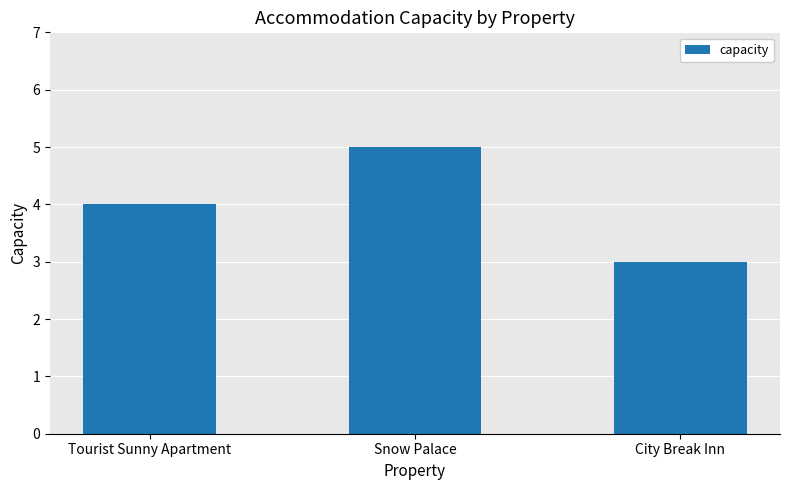

The chart shows a value of 4 at Tourist Sunny Apartment. True or false?

True